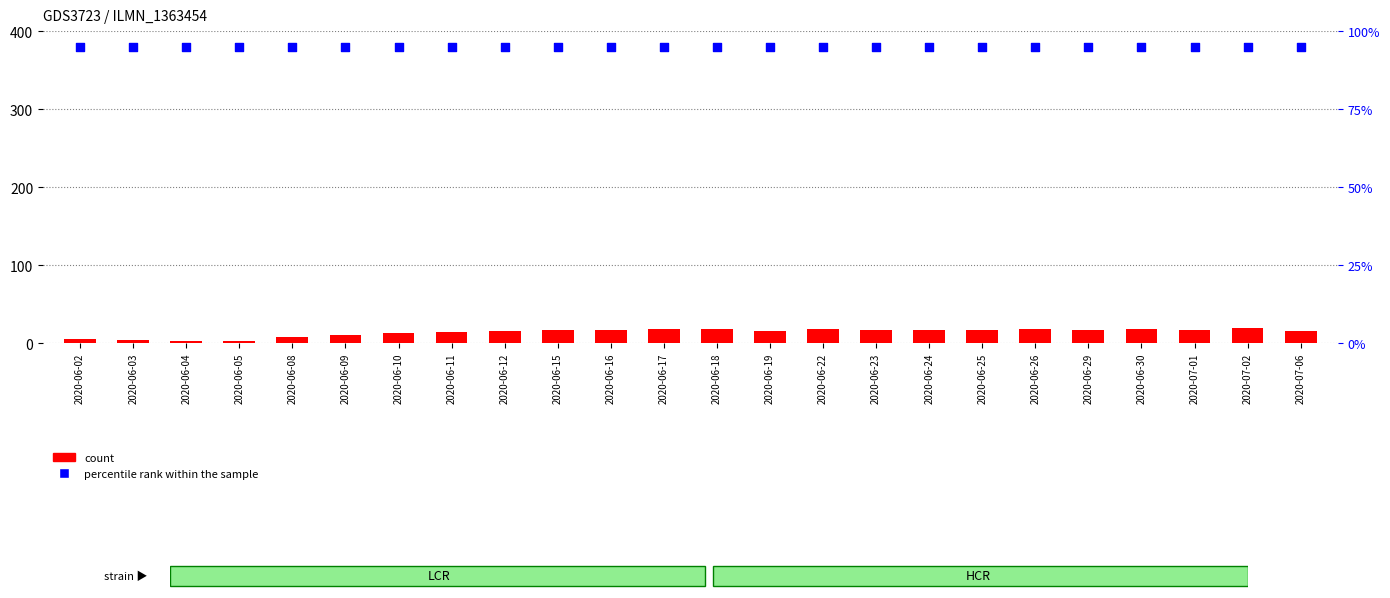

Is the value of count at 2020-06-30 greater than the value of percentile rank within the sample at 2020-06-03?

No